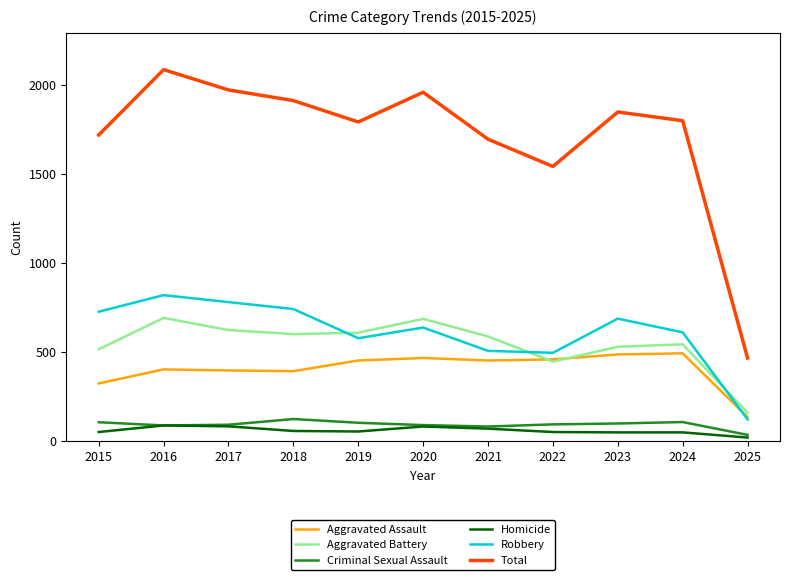

True or false: Robbery has more than 2 interior local peaks.

True